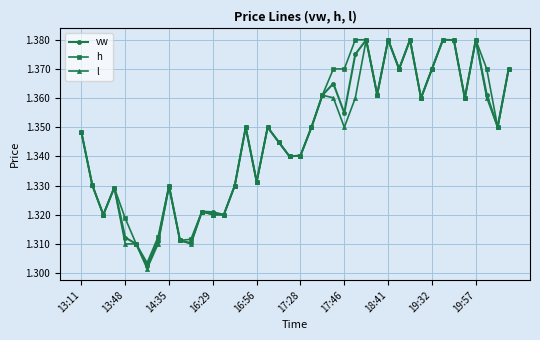

True or false: vw has more than 1 interior local peaks.

True